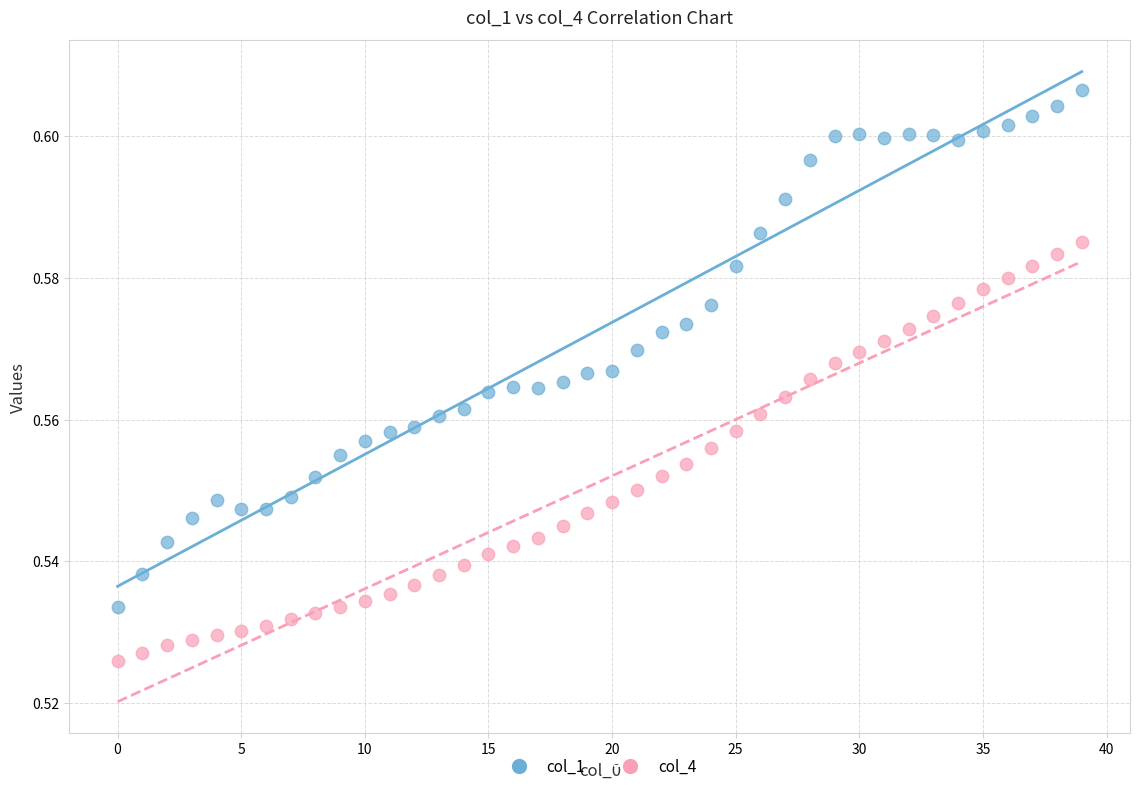

Which series has the widest spread of Y values?

col_1